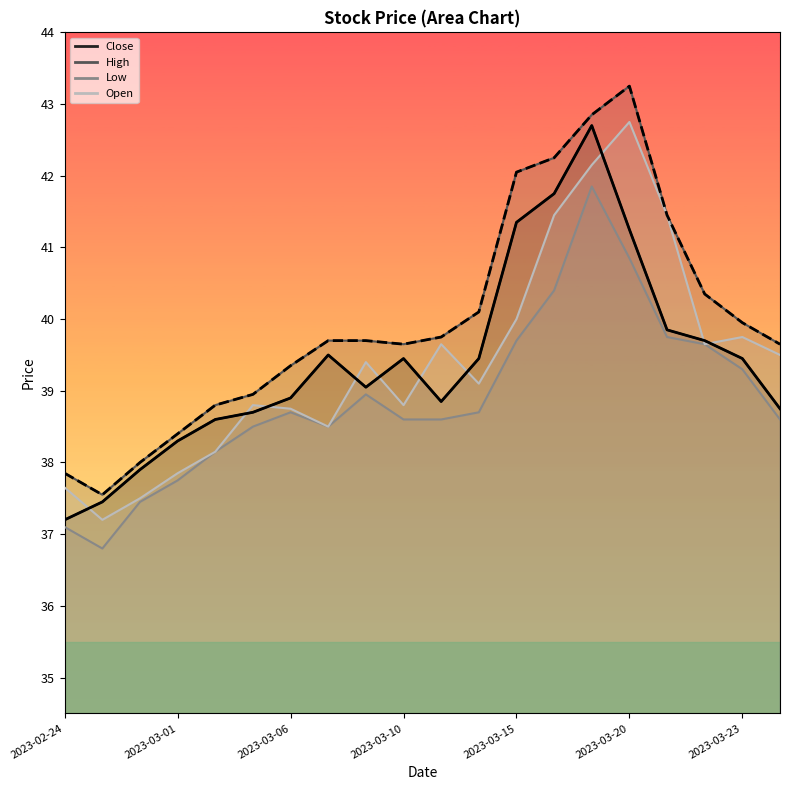

What is the difference between the maximum and minimum values in the Close series?

5.5